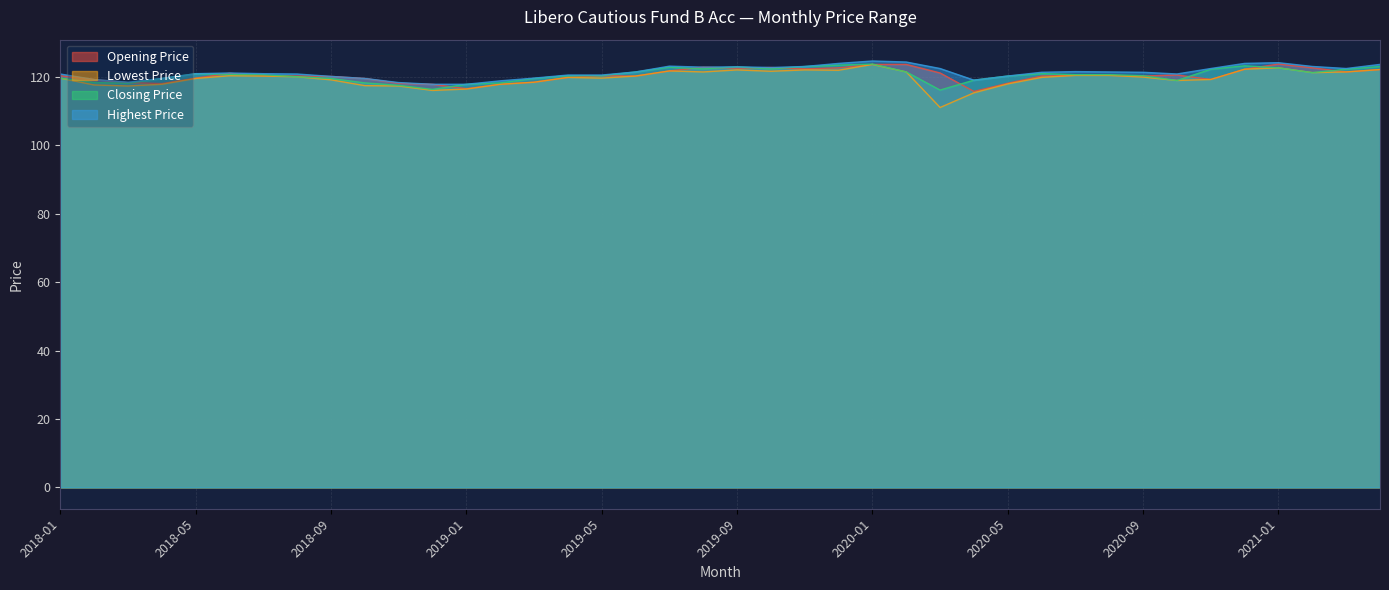

Where is the first local maximum for Closing Price?

2018-05